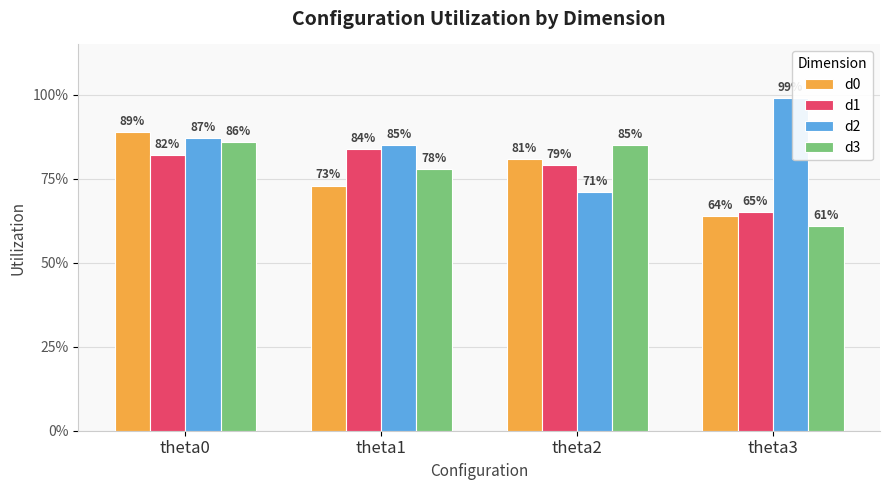

Which category has the lowest value across all series?

theta3